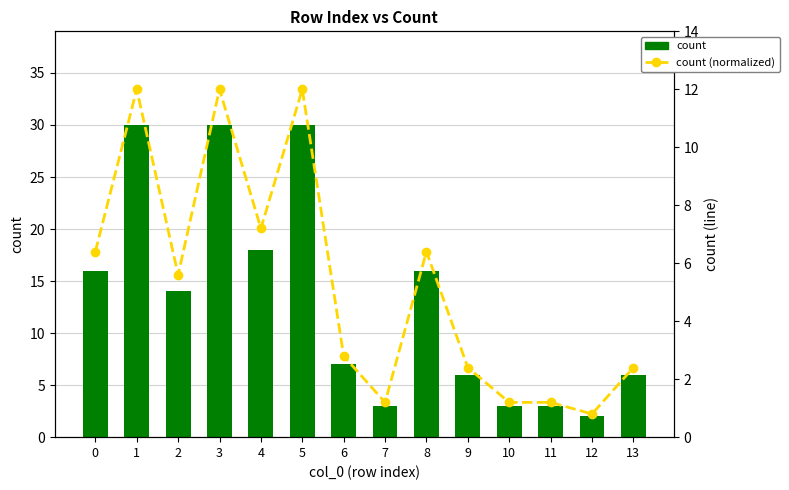

What is the spread (max minus min) of values at 9?

3.6